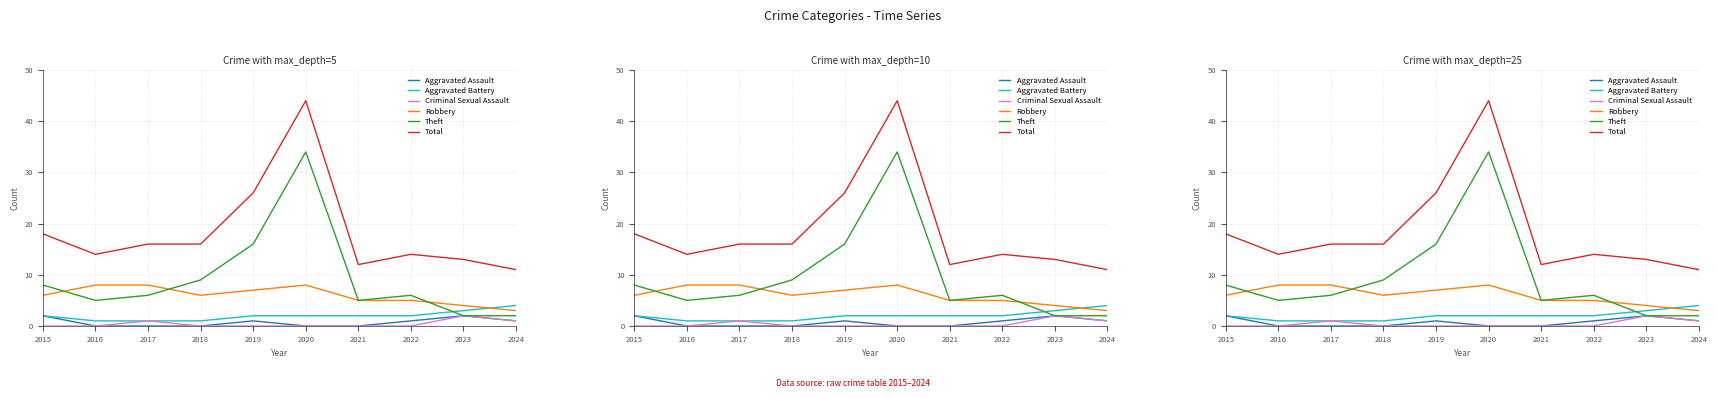

Which label corresponds to the smallest value in the chart?

2016